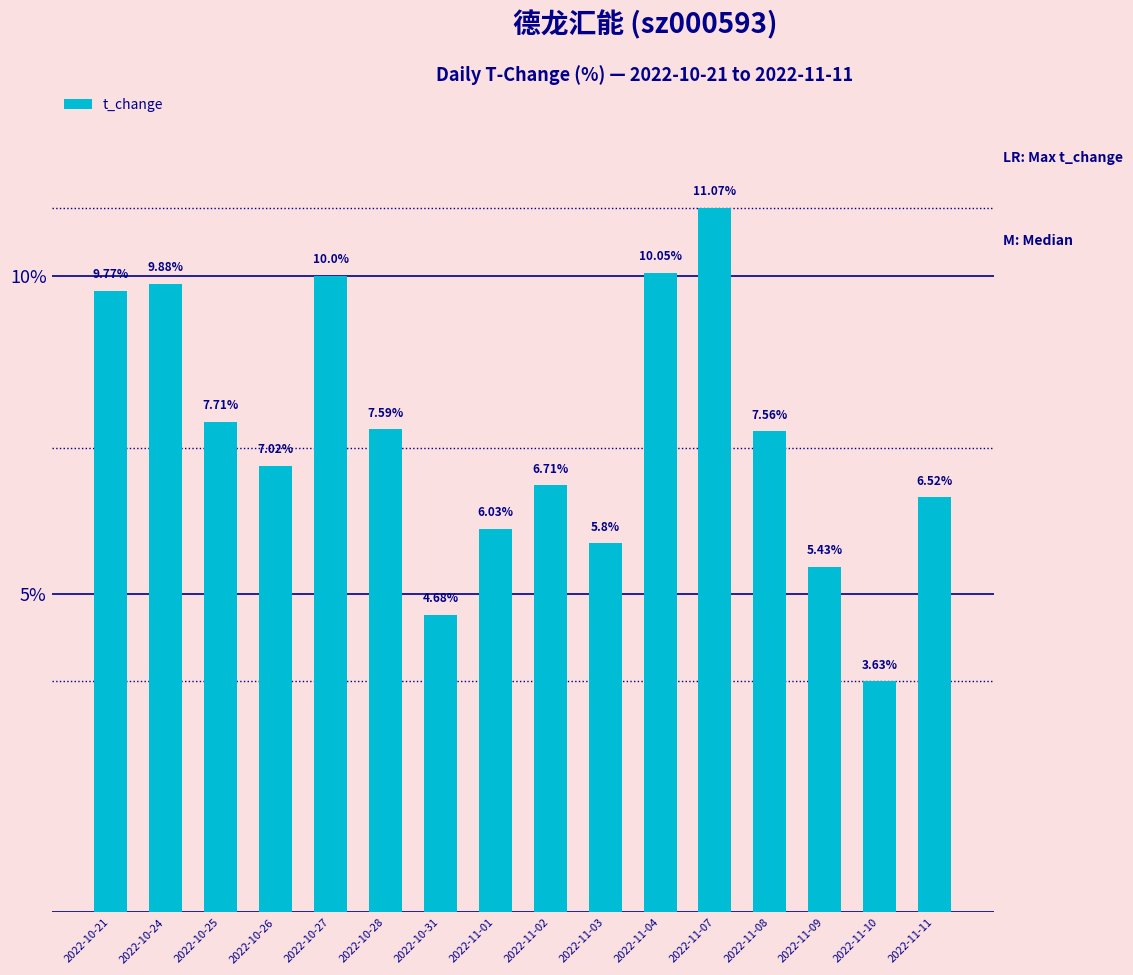

List the labels in order of value, smallest first.

2022-11-10, 2022-10-31, 2022-11-09, 2022-11-03, 2022-11-01, 2022-11-11, 2022-11-02, 2022-10-26, 2022-11-08, 2022-10-28, 2022-10-25, 2022-10-21, 2022-10-24, 2022-10-27, 2022-11-04, 2022-11-07